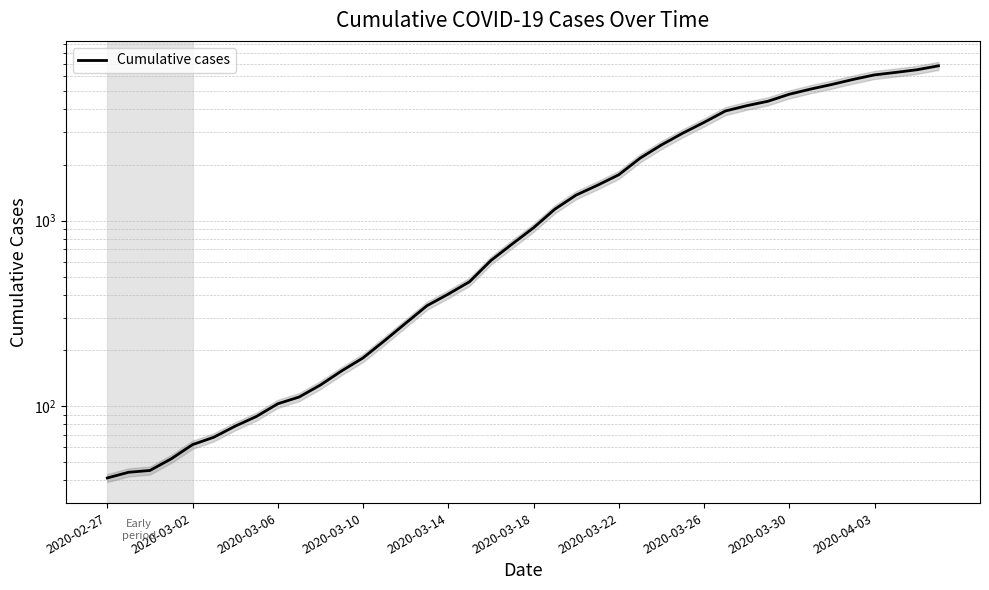

What is the smallest value displayed?

41